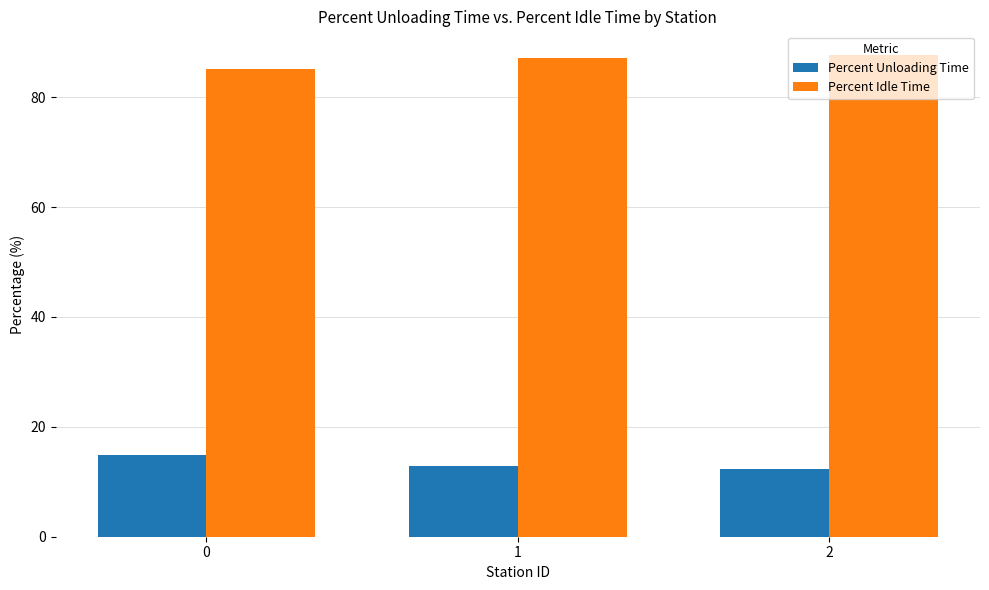

What are all the series names shown in the legend?

Percent Unloading Time, Percent Idle Time